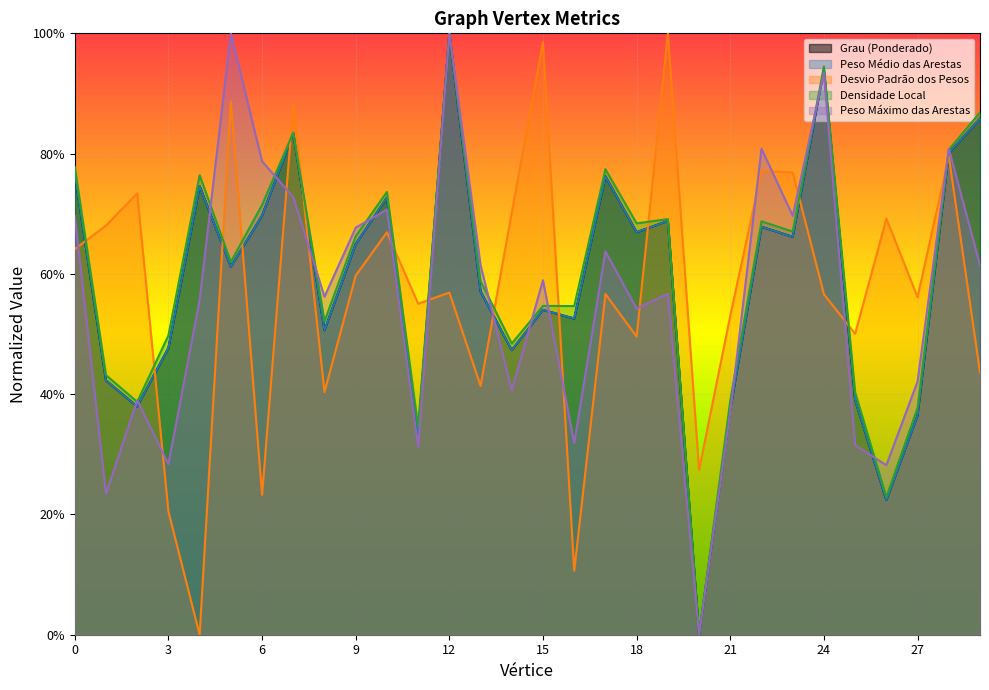

At which category is the sum across all series the highest?

12